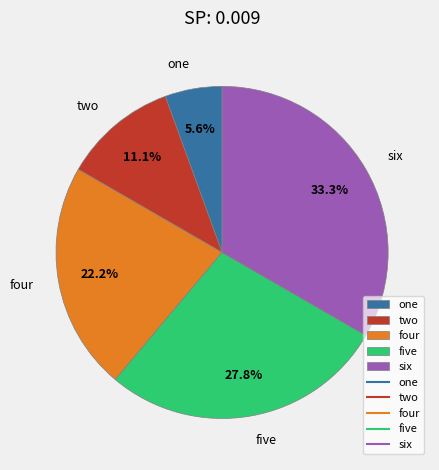

Count the number of slices in the pie.

5